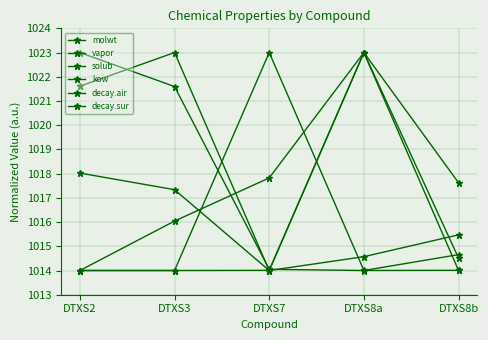

How many values in the decay.sur series are below 1016?

2